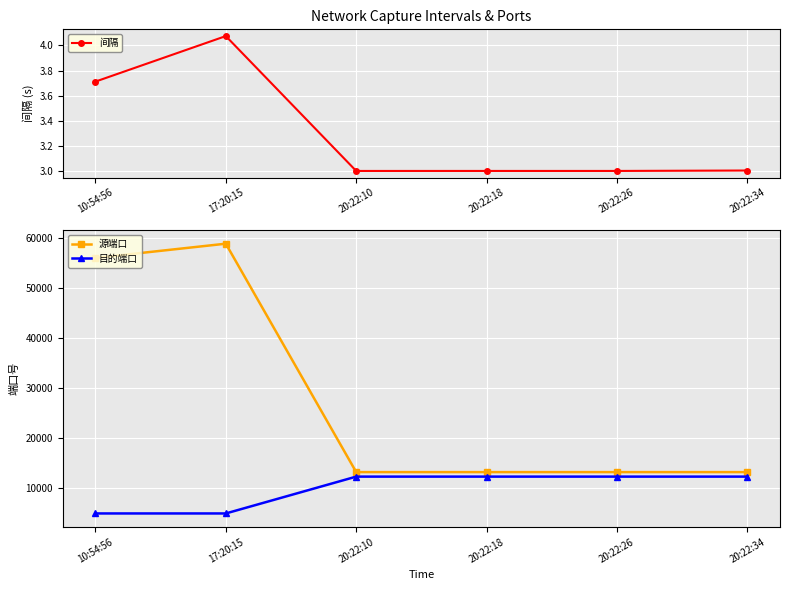

What are all the series names shown in the legend?

间隔, 源端口, 目的端口